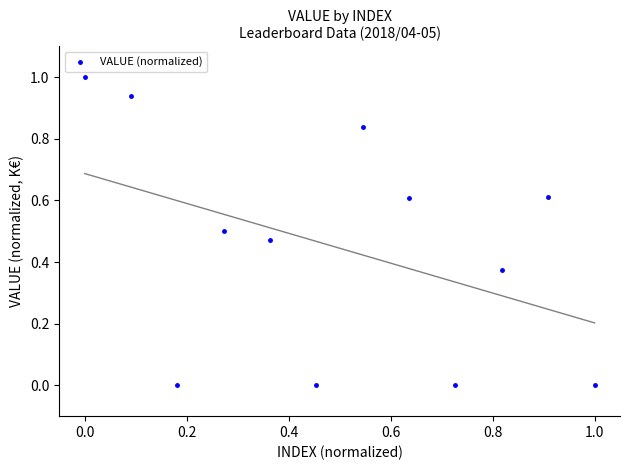

What is the range of X values (max minus min)?

1.0